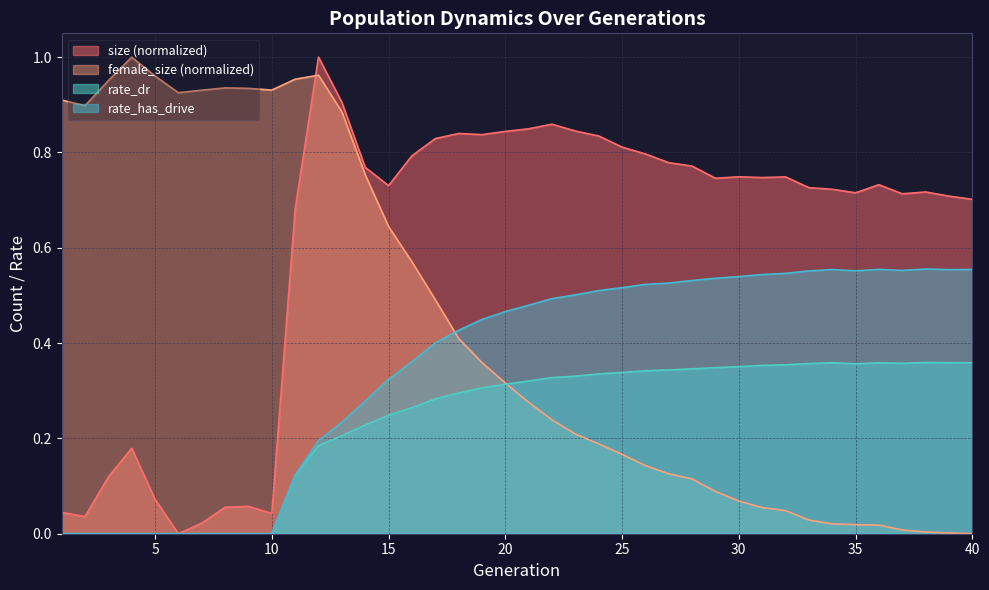

Reading left to right, extract all data points from this chart.

size: 0.0	0.0	0.1	0.2	0.1	0.0	0.0	0.1	0.1	0.0	0.7	1.0	0.9	0.8	0.7	0.8	0.8	0.8	0.8	0.8	0.8	0.9	0.8	0.8	0.8	0.8	0.8	0.8	0.7	0.7	0.7	0.7	0.7	0.7	0.7	0.7	0.7	0.7	0.7	0.7
female_size: 0.9	0.9	1.0	1.0	1.0	0.9	0.9	0.9	0.9	0.9	1.0	1.0	0.9	0.8	0.6	0.6	0.5	0.4	0.4	0.3	0.3	0.2	0.2	0.2	0.2	0.1	0.1	0.1	0.1	0.1	0.1	0.0	0.0	0.0	0.0	0.0	0.0	0.0	0.0	0.0
rate_dr: 0.0	0.0	0.0	0.0	0.0	0.0	0.0	0.0	0.0	0.0	0.1	0.2	0.2	0.2	0.2	0.3	0.3	0.3	0.3	0.3	0.3	0.3	0.3	0.3	0.3	0.3	0.3	0.3	0.3	0.4	0.4	0.4	0.4	0.4	0.4	0.4	0.4	0.4	0.4	0.4
rate_has_drive: 0.0	0.0	0.0	0.0	0.0	0.0	0.0	0.0	0.0	0.0	0.1	0.2	0.2	0.3	0.3	0.4	0.4	0.4	0.4	0.5	0.5	0.5	0.5	0.5	0.5	0.5	0.5	0.5	0.5	0.5	0.5	0.5	0.6	0.6	0.6	0.6	0.6	0.6	0.6	0.6